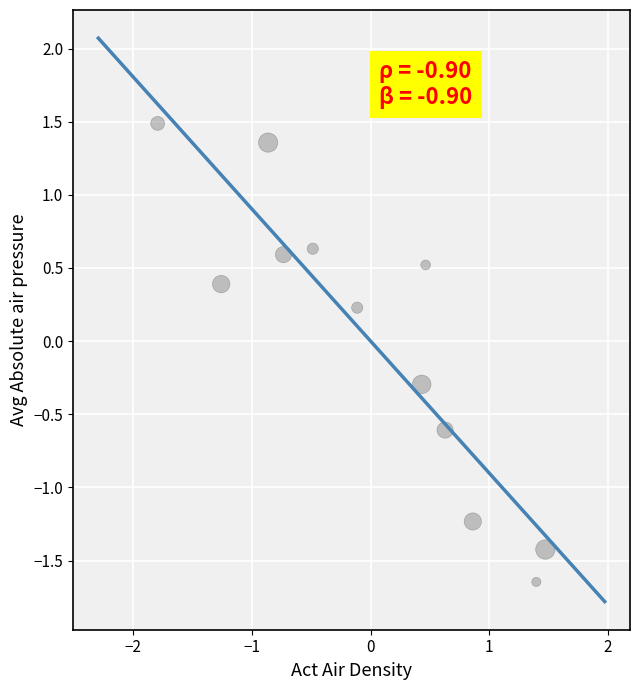

What is the range of X values (max minus min)?

3.3